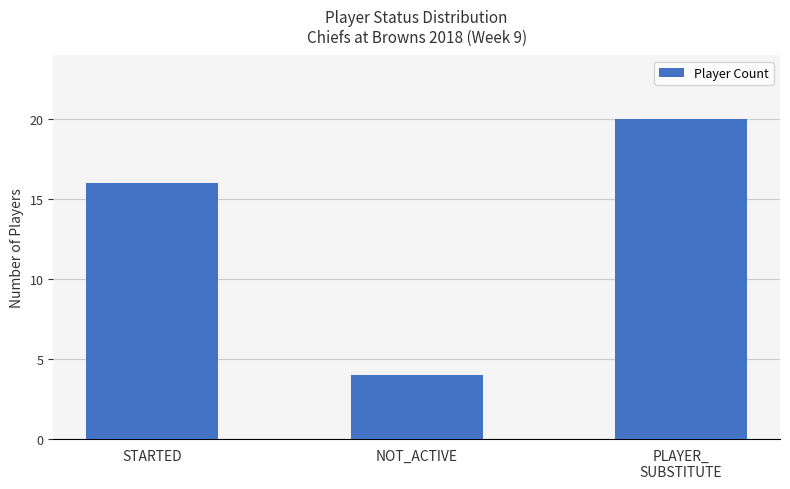

At which label is the value closest to 12?

STARTED